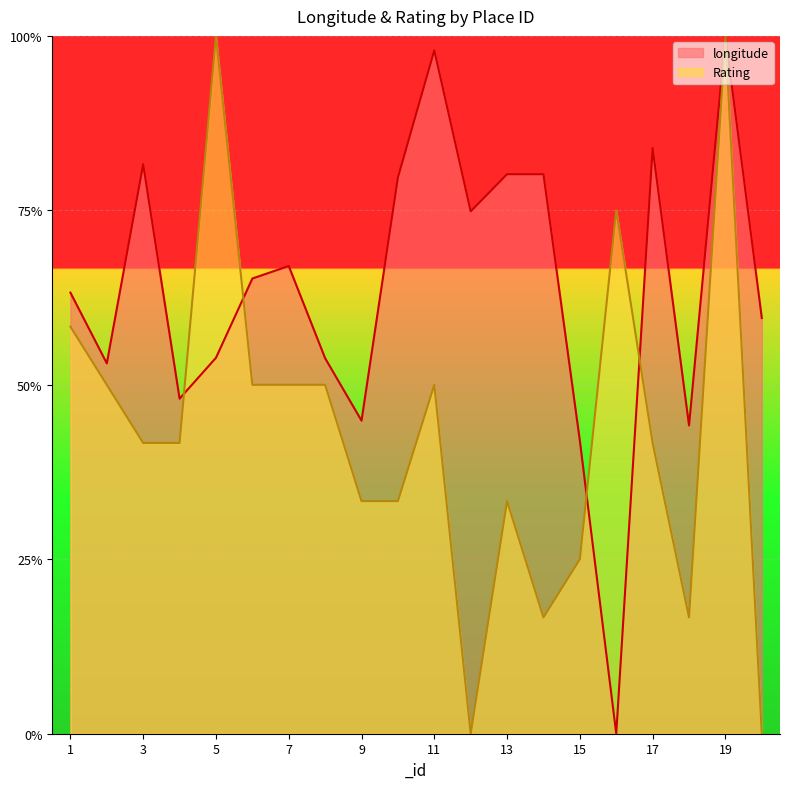

The value of longitude at 9 is 0.4. True or false?

True